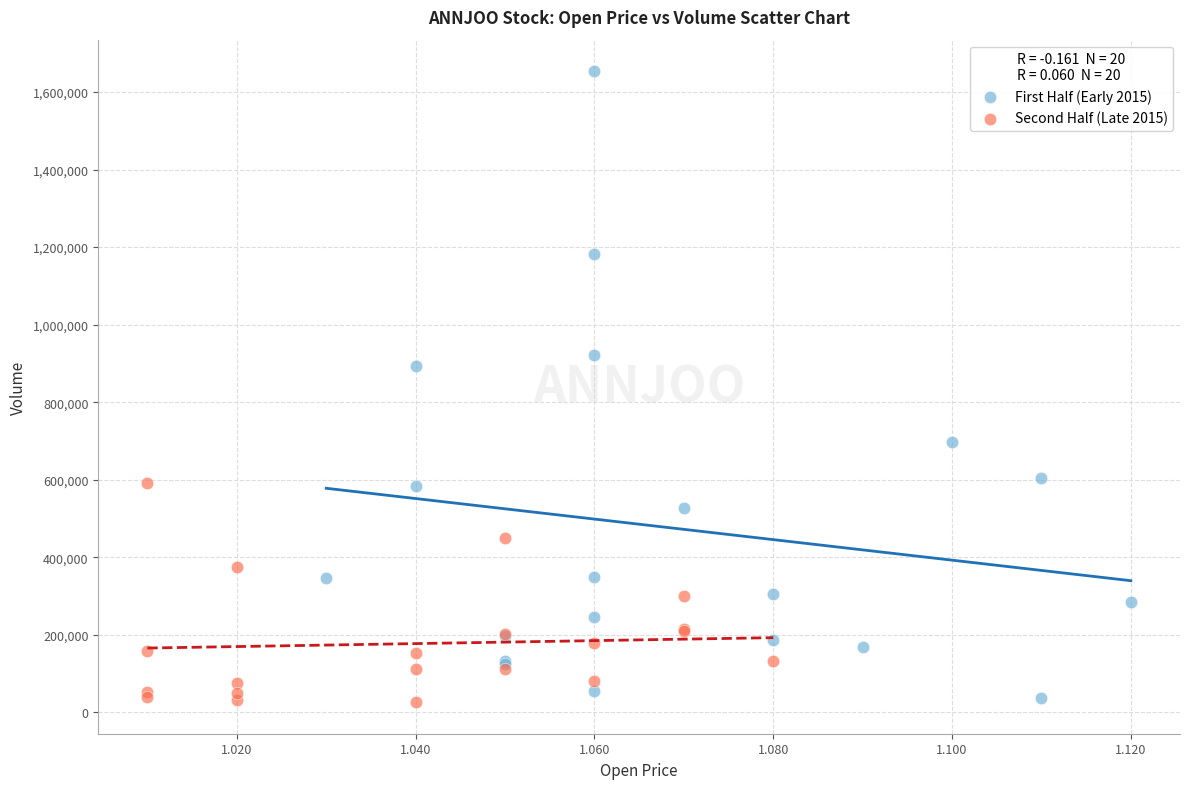

Which series has the largest Y range (max minus min)?

First Half (Early 2015)